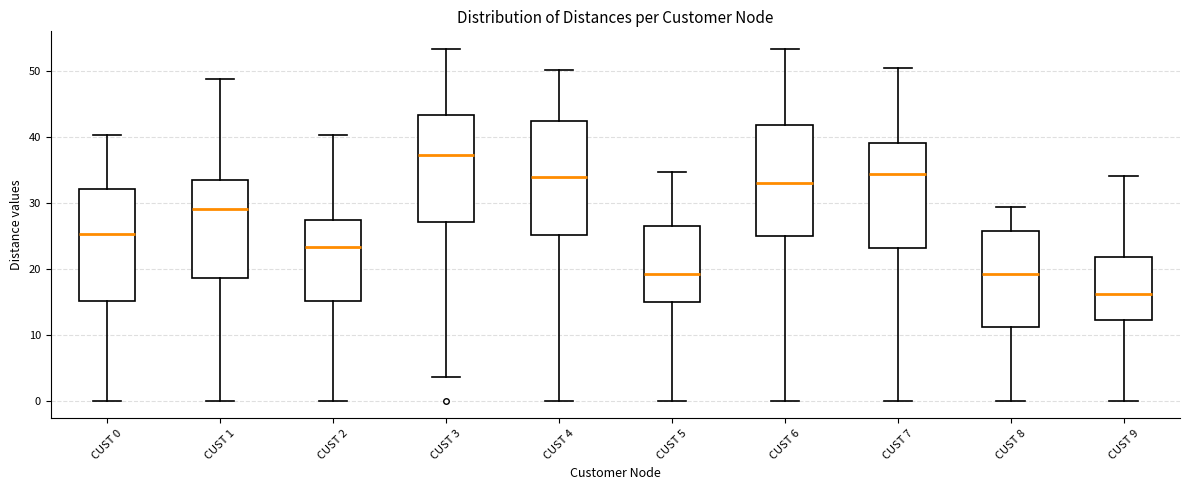

Which box's median line is the highest?

CUST 3